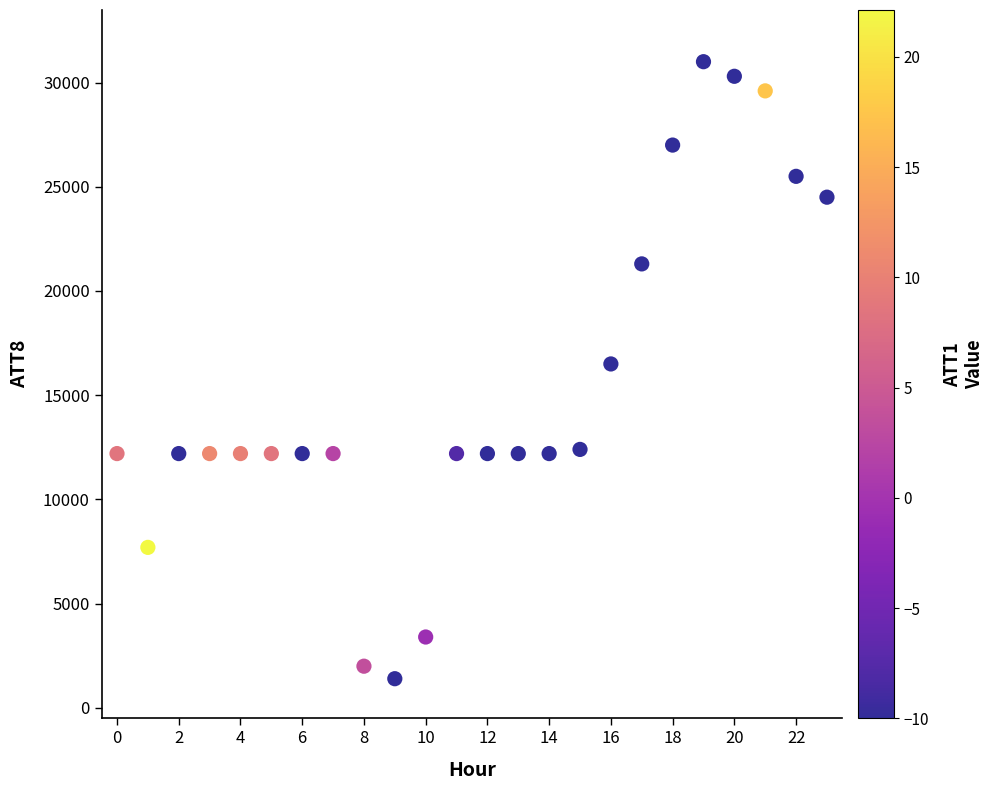

What is the range of Y values (max minus min)?

29600